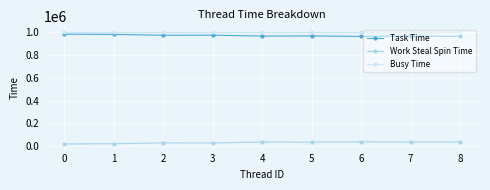

True or false: Task Time and Work Steal Spin Time cross at least once.

False